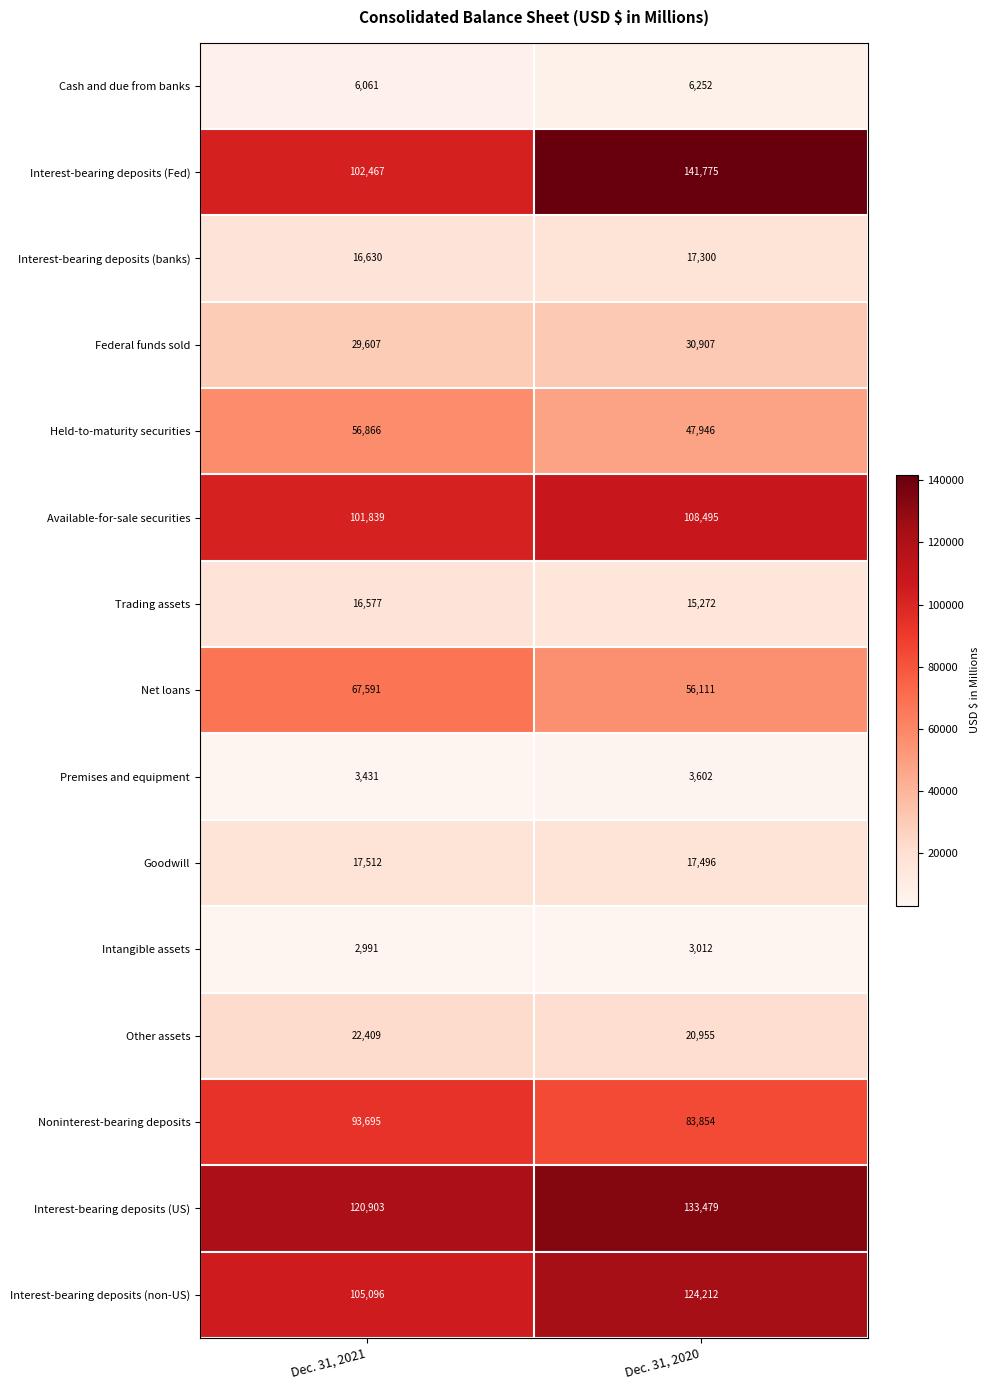

What is the difference between the maximum and minimum values in the Intangible assets series?

21